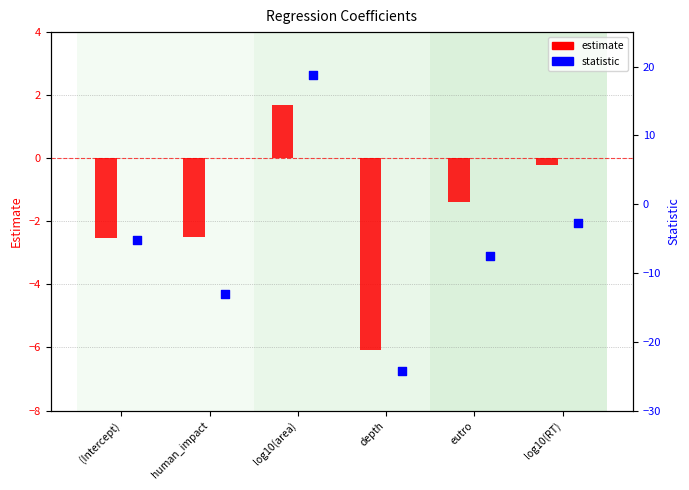

Which series reaches the maximum Y coordinate?

statistic